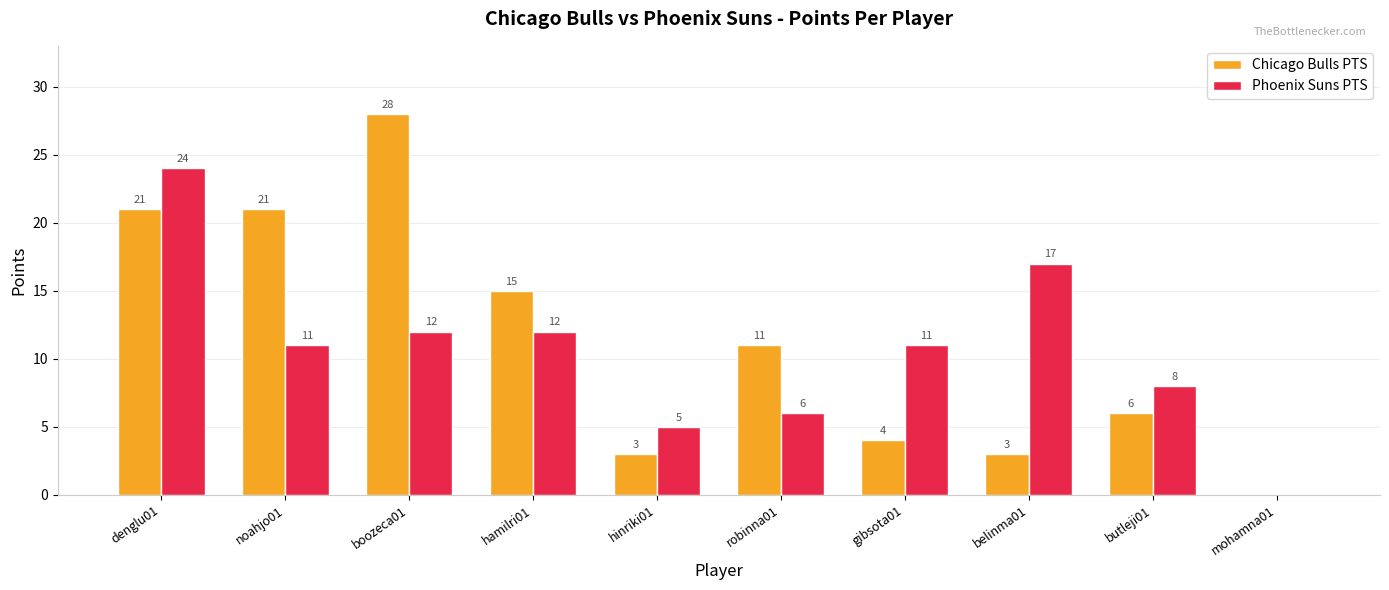

Which series has the largest range (max minus min)?

Chicago Bulls PTS